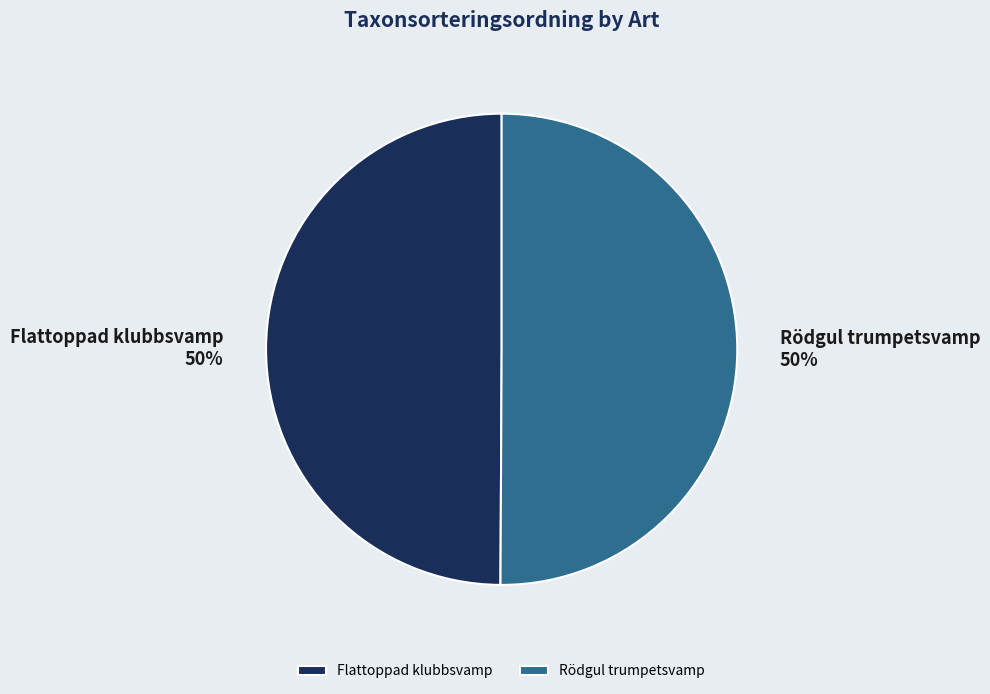

Is it true that Rödgul trumpetsvamp is 62% of the pie?

False